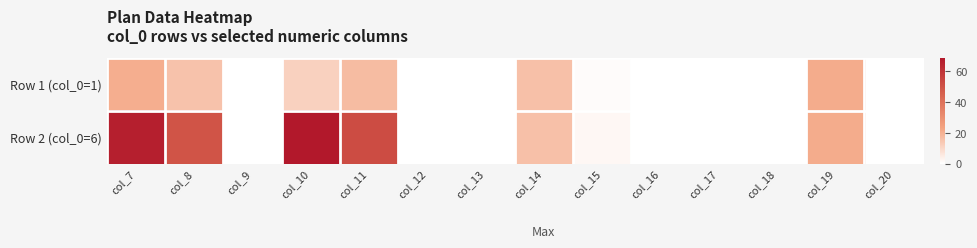

Reading left to right, what are all the values shown in this chart?

Row 1 (col_0=1): col_7=20.5	col_8=15.4	col_9=0.0	col_10=11.8	col_11=17.0	col_12=0.0	col_13=0.0	col_14=16.0	col_15=1.0	col_16=0.0	col_17=0.0	col_18=0.0	col_19=21.0	col_20=0.0
Row 2 (col_0=6): col_7=66.4	col_8=49.8	col_9=0.0	col_10=68.9	col_11=52.2	col_12=0.0	col_13=0.0	col_14=16.0	col_15=2.0	col_16=0.0	col_17=0.0	col_18=0.0	col_19=21.0	col_20=0.0